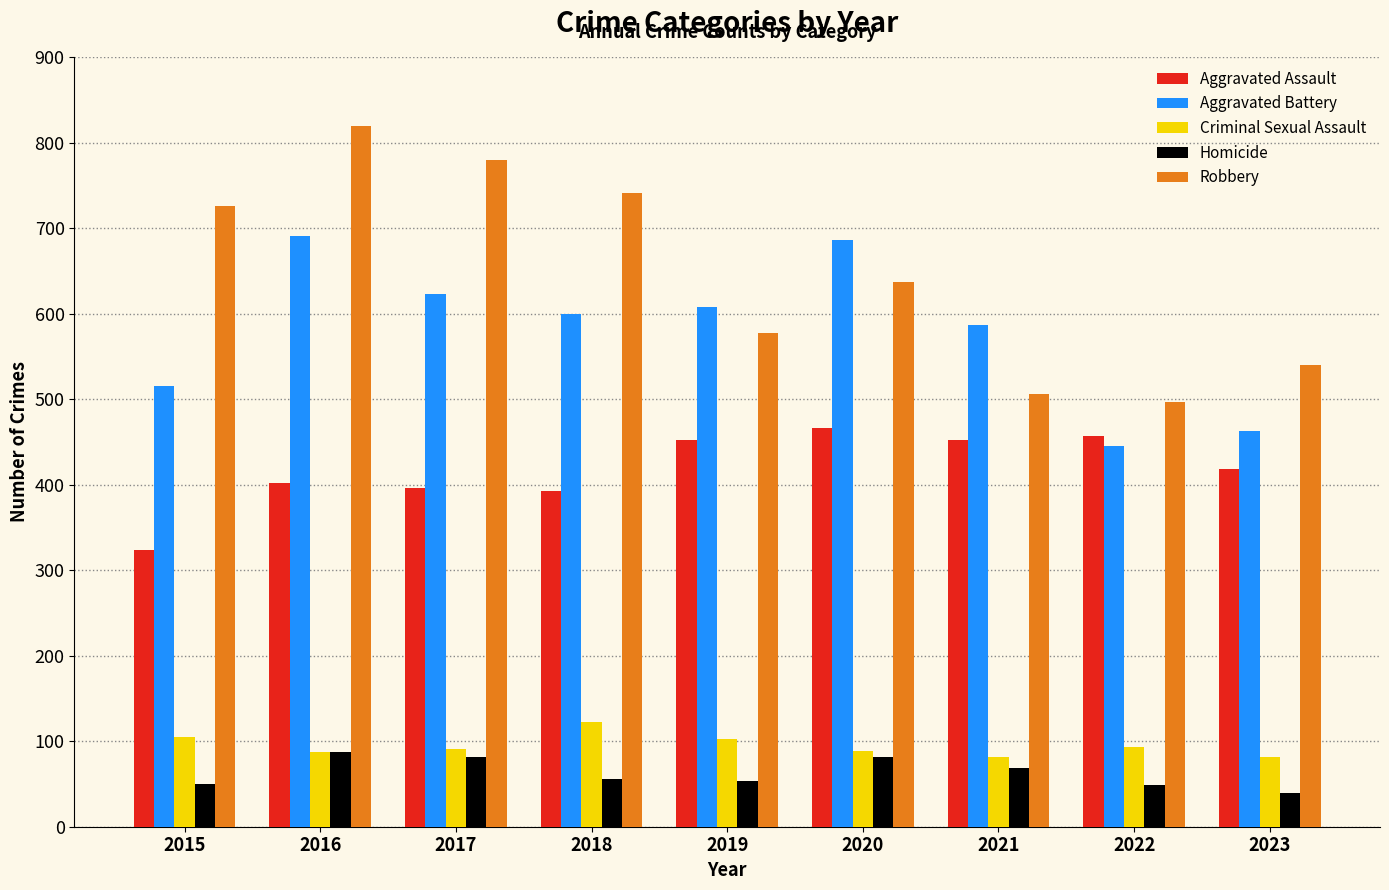

Where does the Robbery series first go above 637?

2015